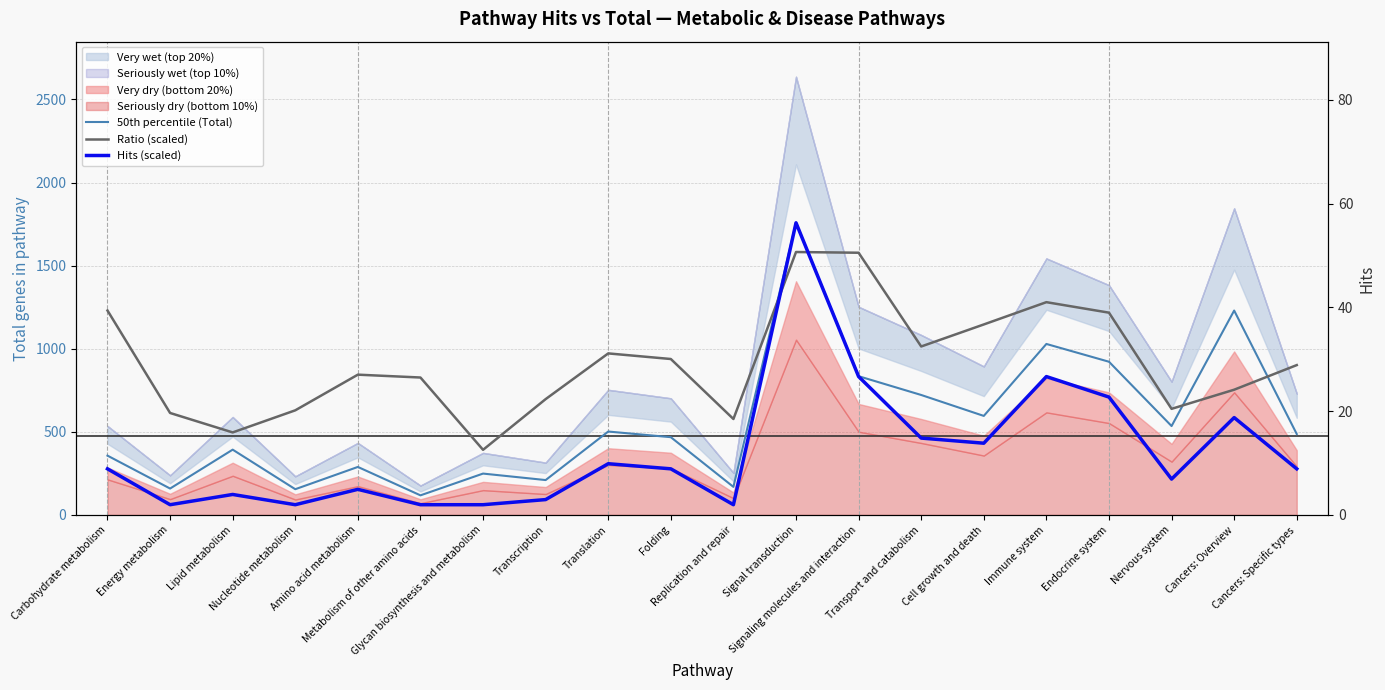

What is the label of the 16th point from the left?

Immune system